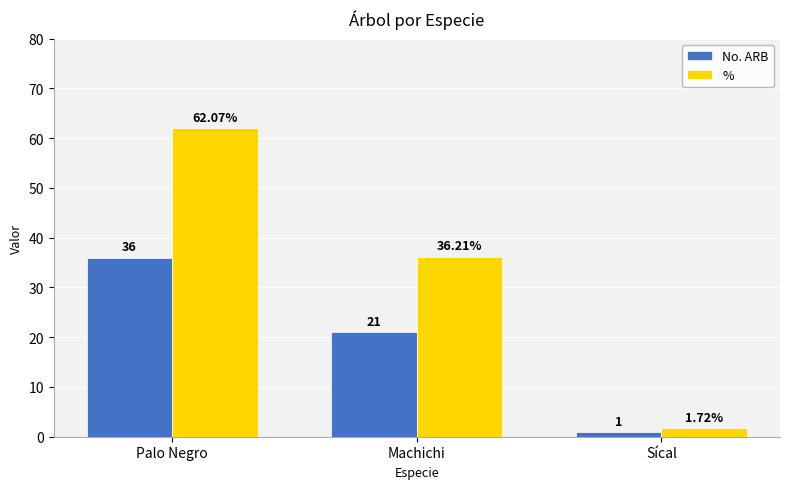

Count the number of data series in this chart.

2